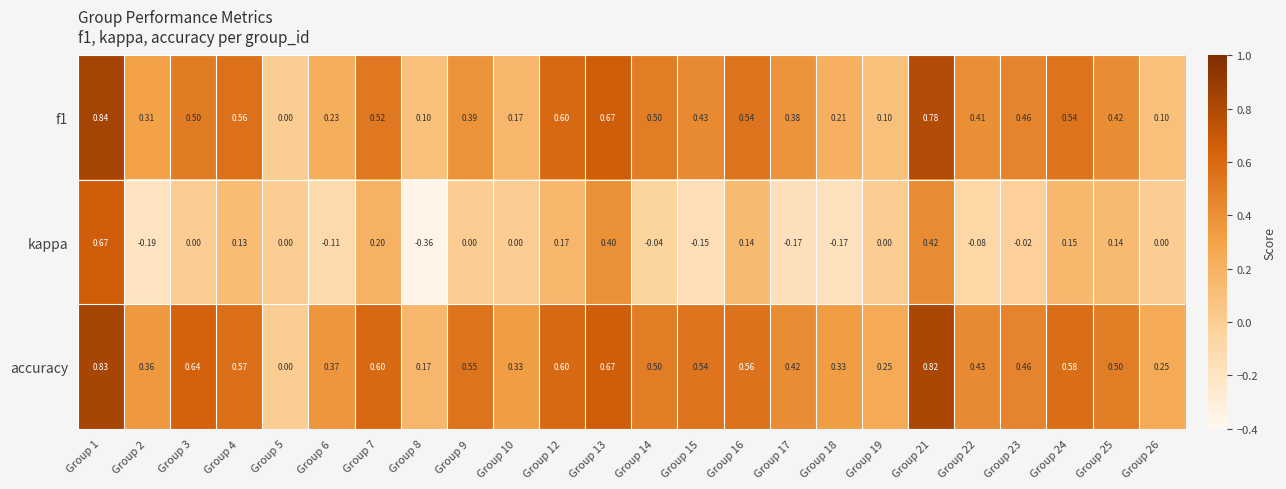

Which series has the largest range (max minus min)?

kappa